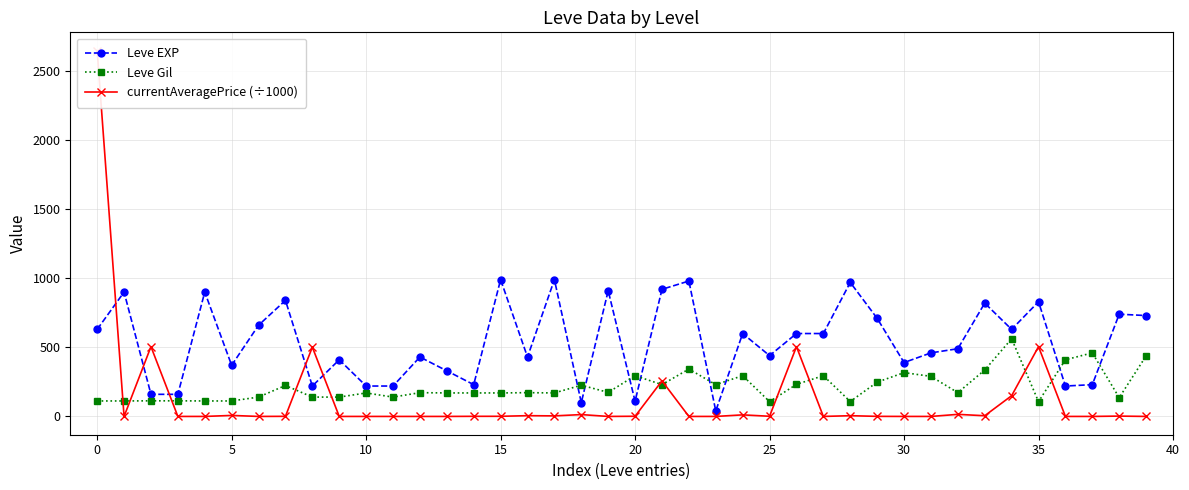

How many intersections are there between Leve EXP and currentAveragePrice (÷1000)?

5